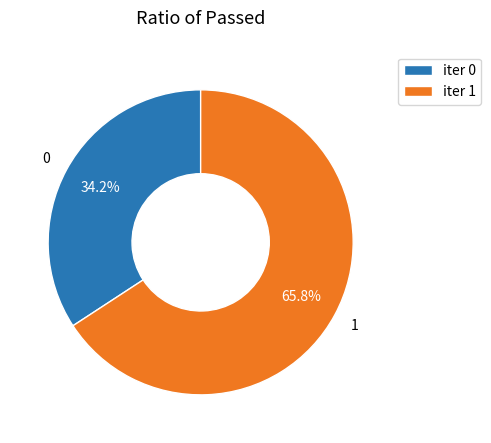

How many segments does this pie chart have?

2